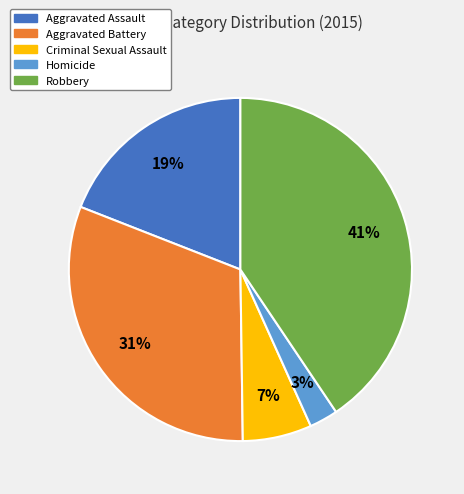

Is there any slice that represents more than half of the pie?

No